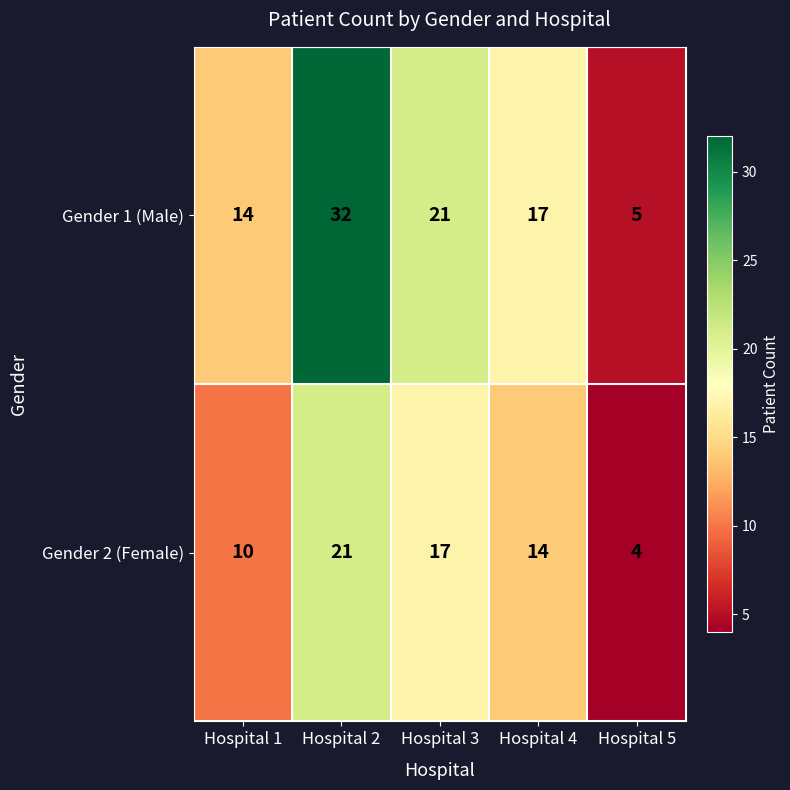

How many categories are shown in the chart?

5